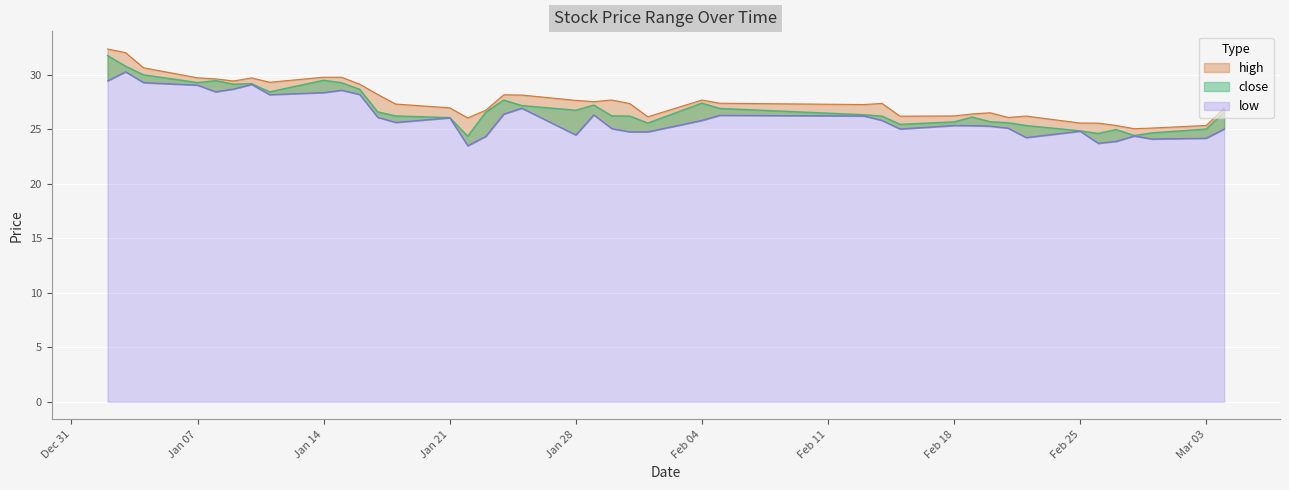

True or false: low and high intersect in this chart.

False